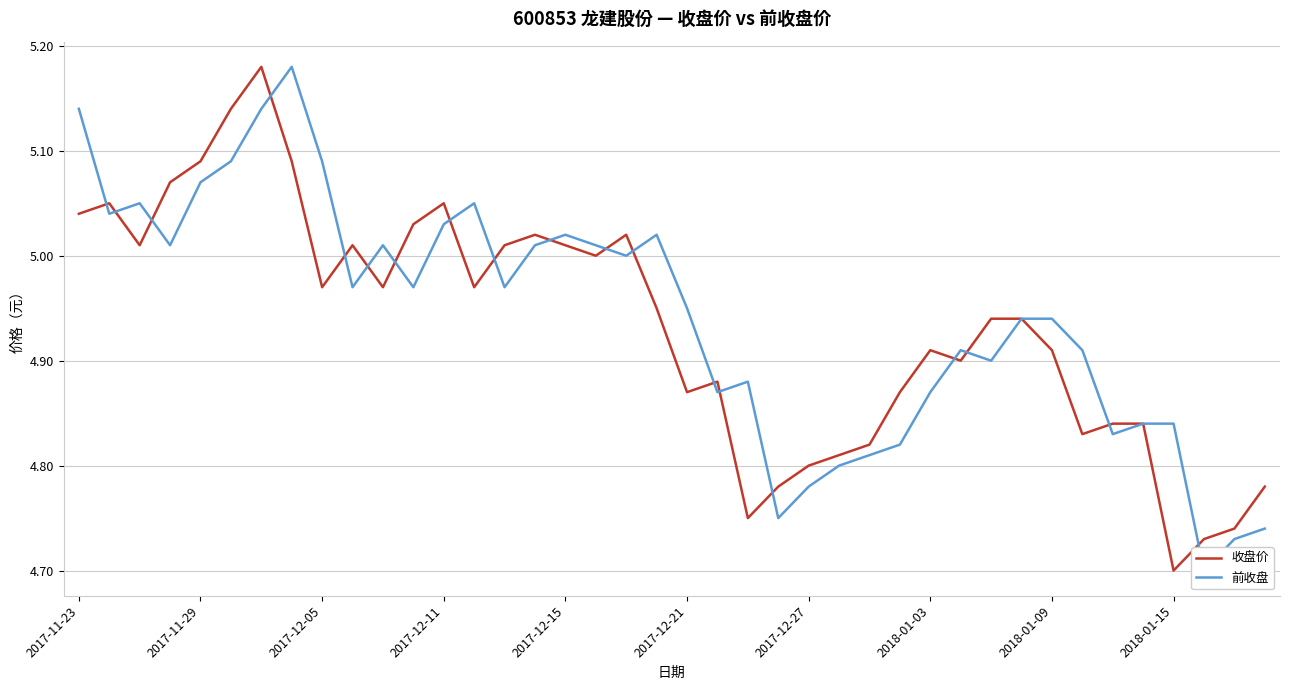

At how many categories does at least one series exceed 4?

40